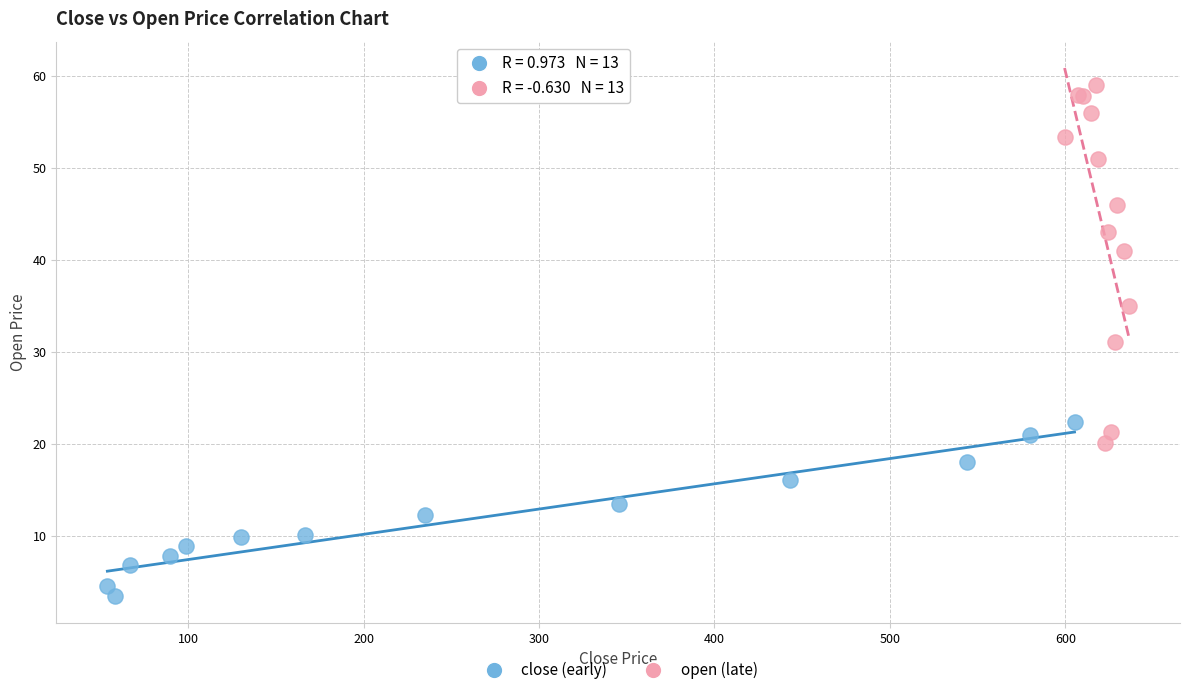

Which series contains the highest Y value?

open (late)